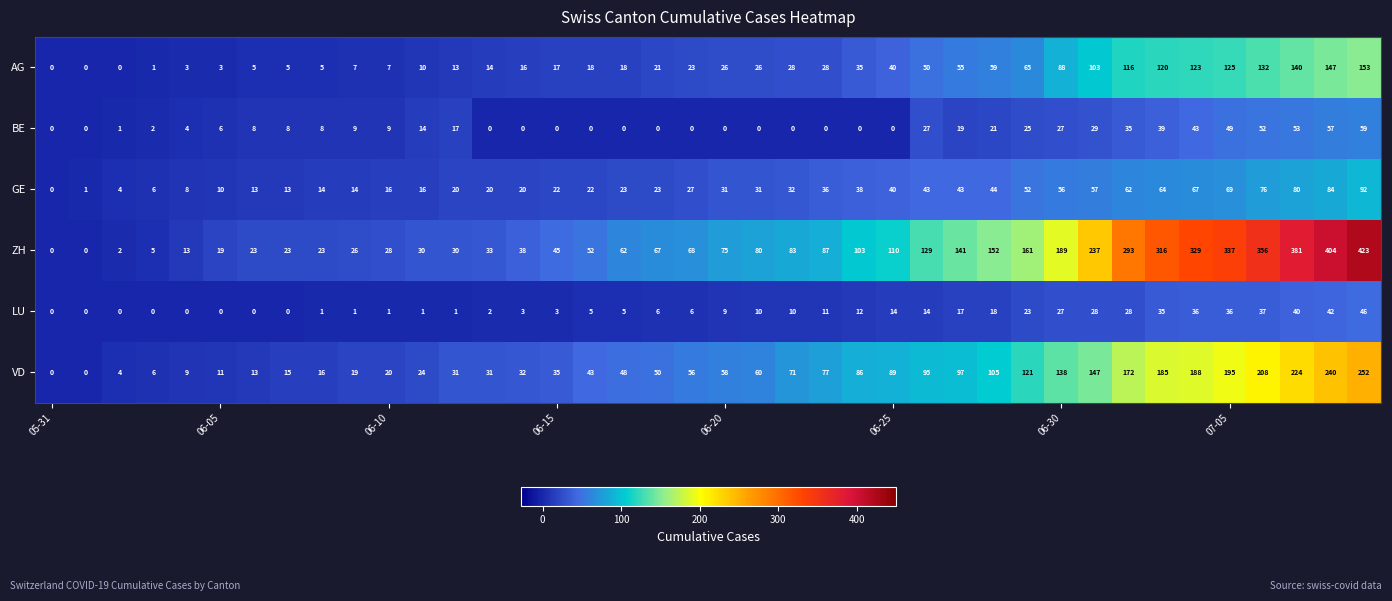

Count the number of categories in the chart.

40